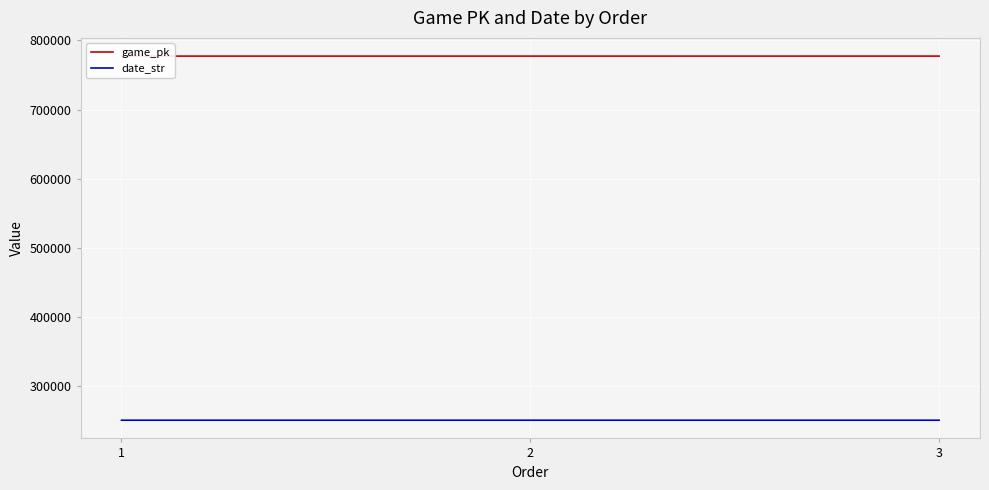

What is the value of the date_str point at the 2nd from the left?

250703